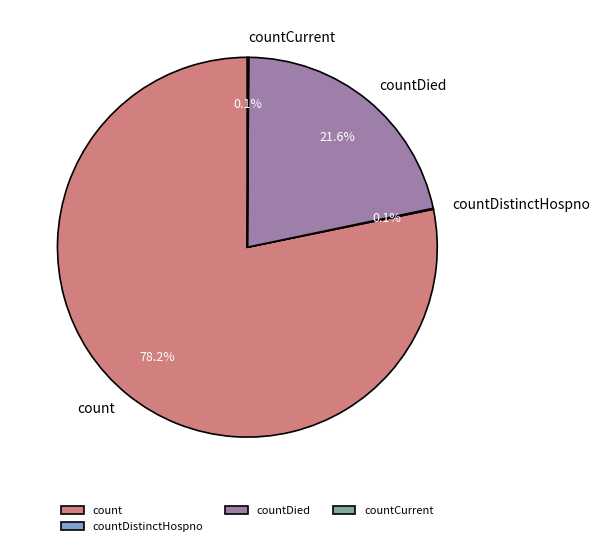

Combined, do count and countDied account for over 50%?

Yes